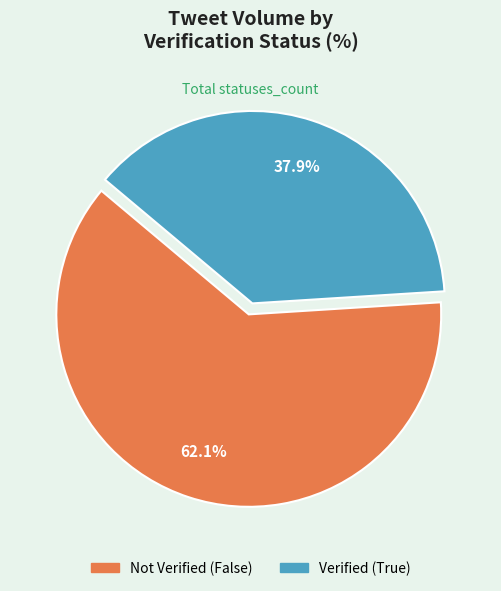

Is there any slice that represents more than half of the pie?

Yes